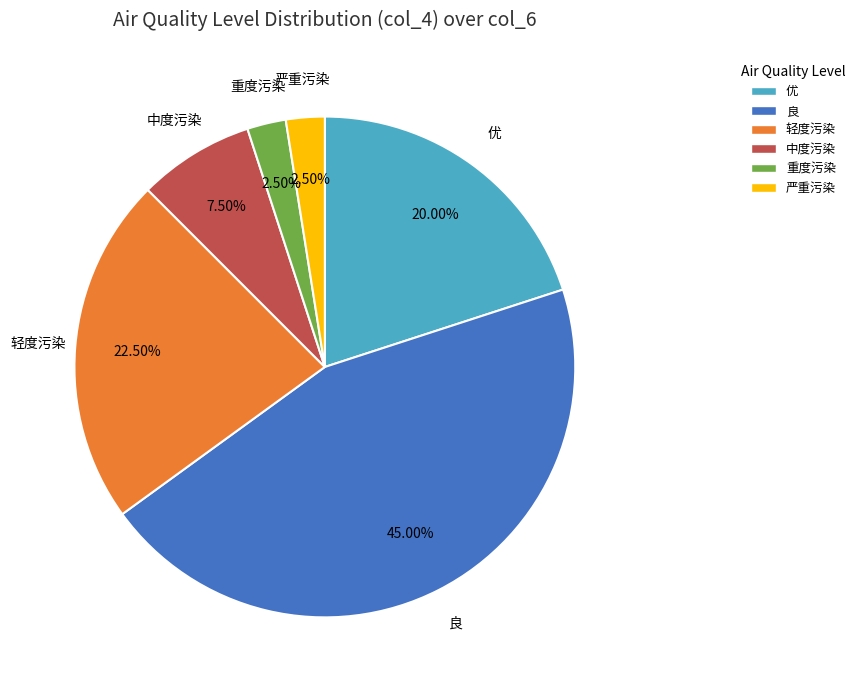

What percentage do 优 and 良 together represent?

65.0%